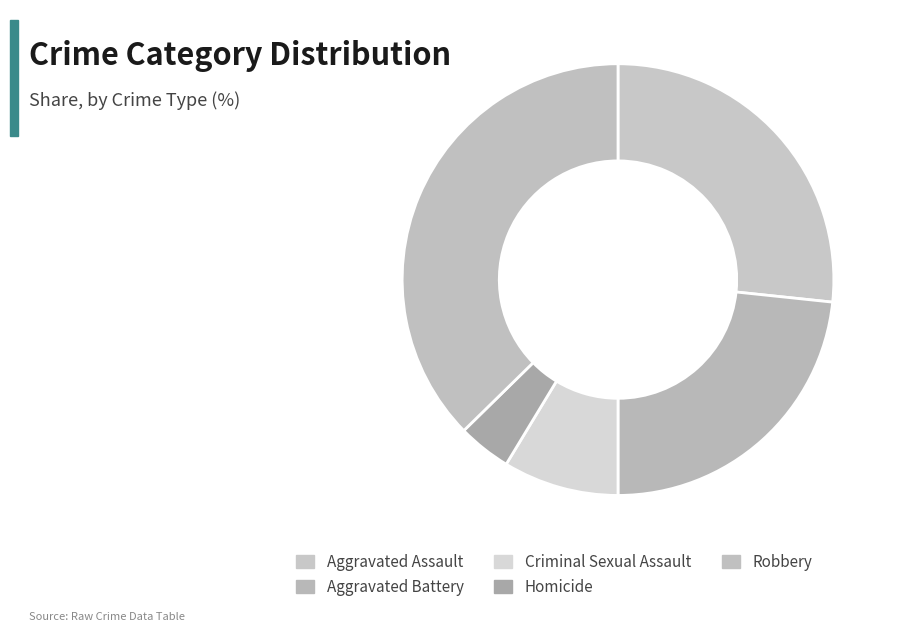

Is it true that Criminal Sexual Assault is 2% of the pie?

False